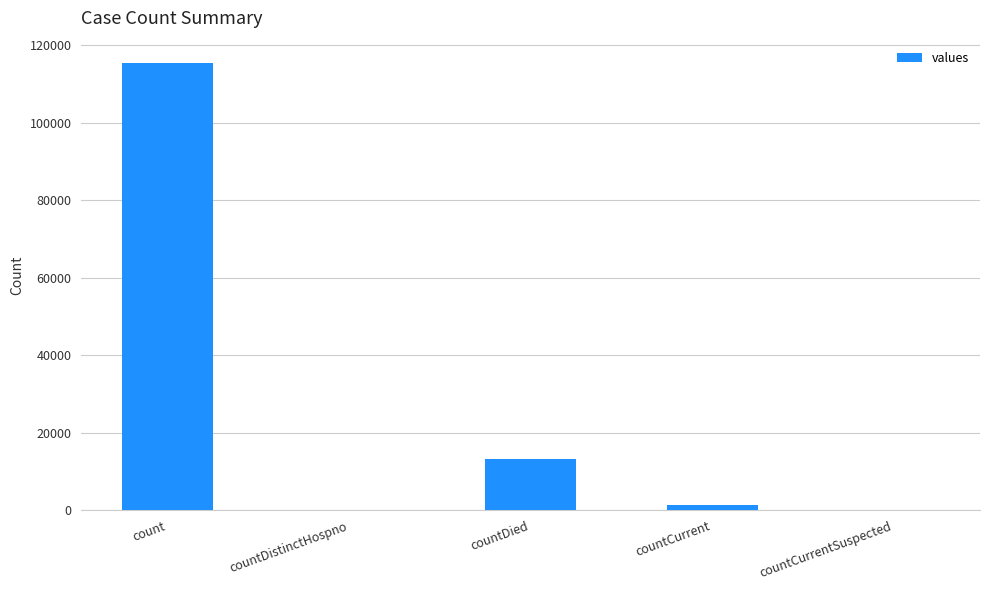

Where is the data nearest to the value 57689?

countDied